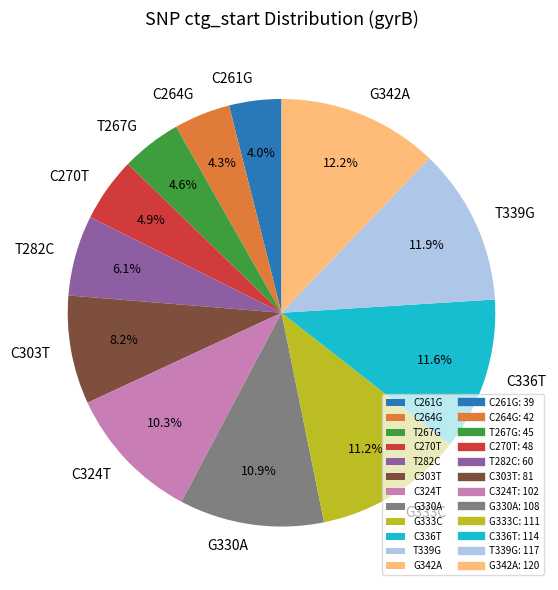

How much of the chart is everything except C324T?

89.7%